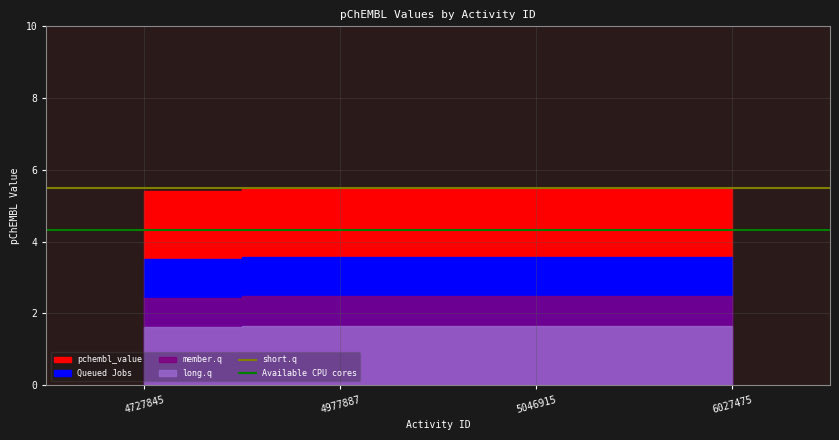

What is the approximate value of short.q at 4977887?

5.5